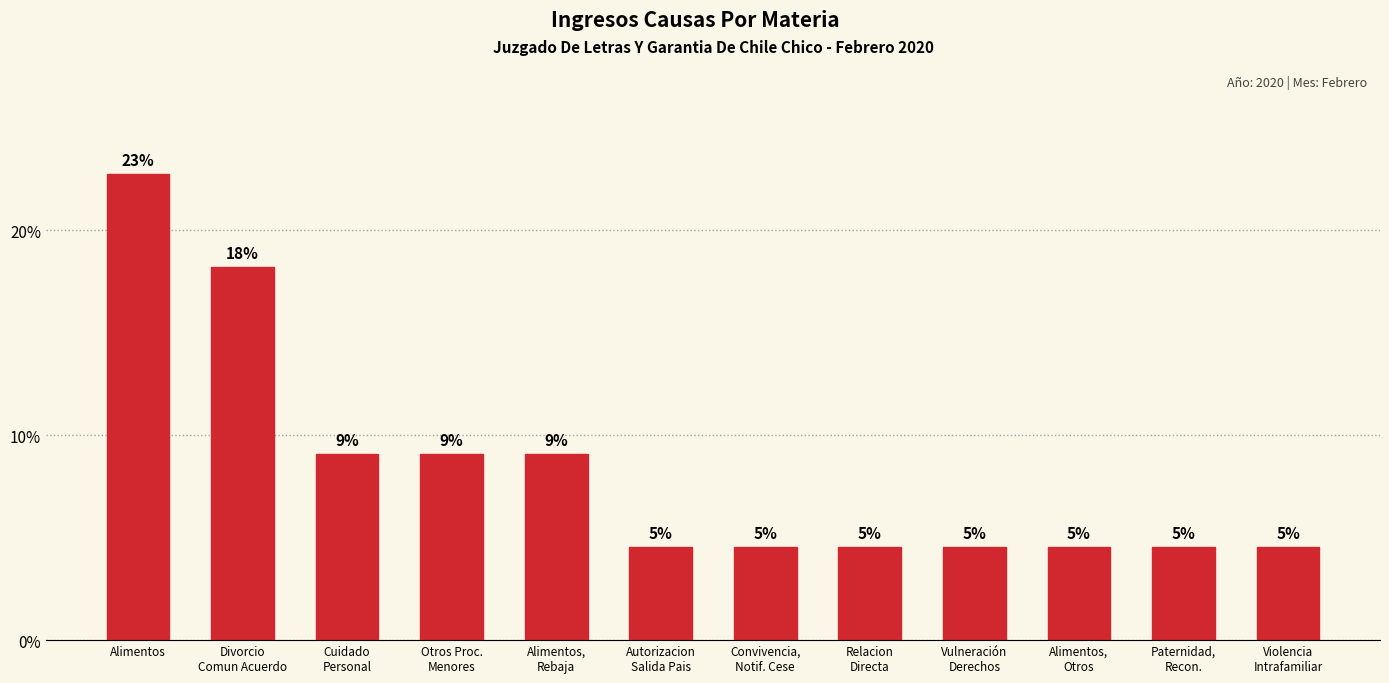

How many bars are there in total?

12